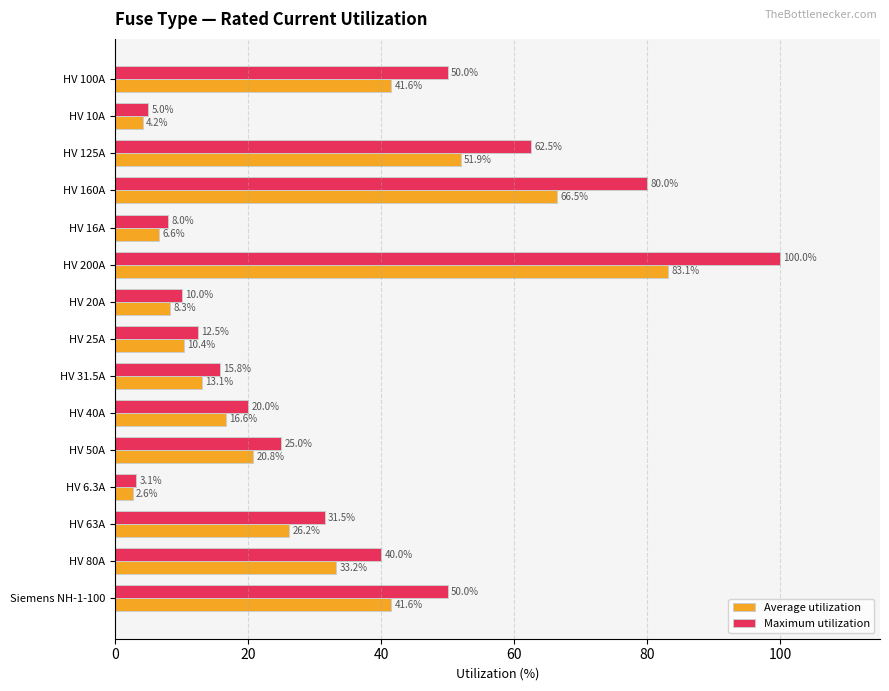

How many data points does each series have?

15